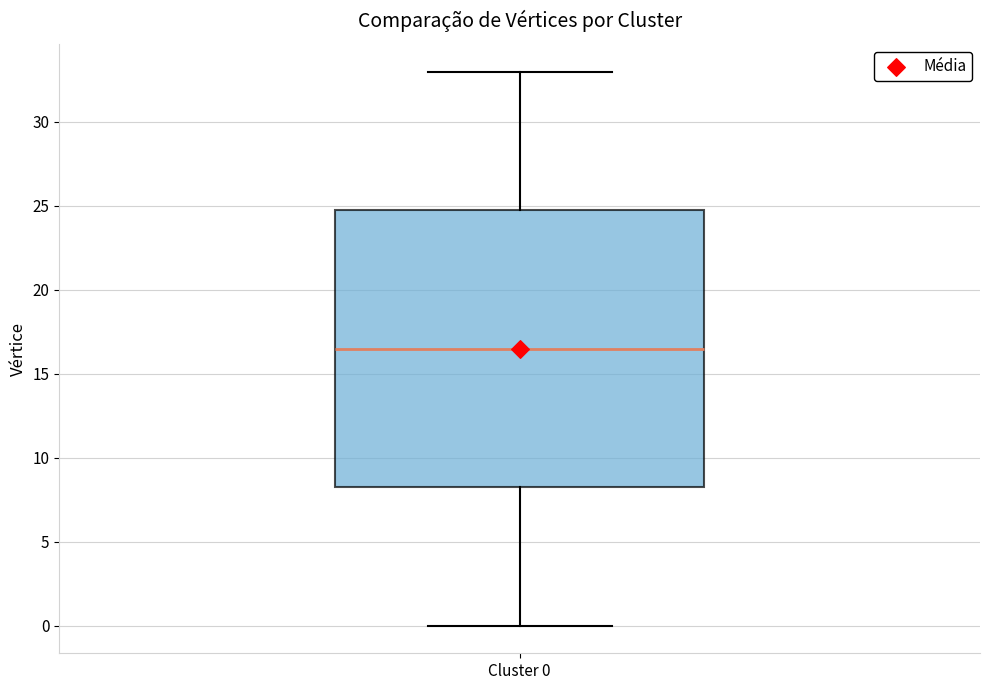

Where is the lower edge of the box for Cluster 0 on the y-axis? The values are not printed on the chart, so give them approximately, as read against the axis.

8.5